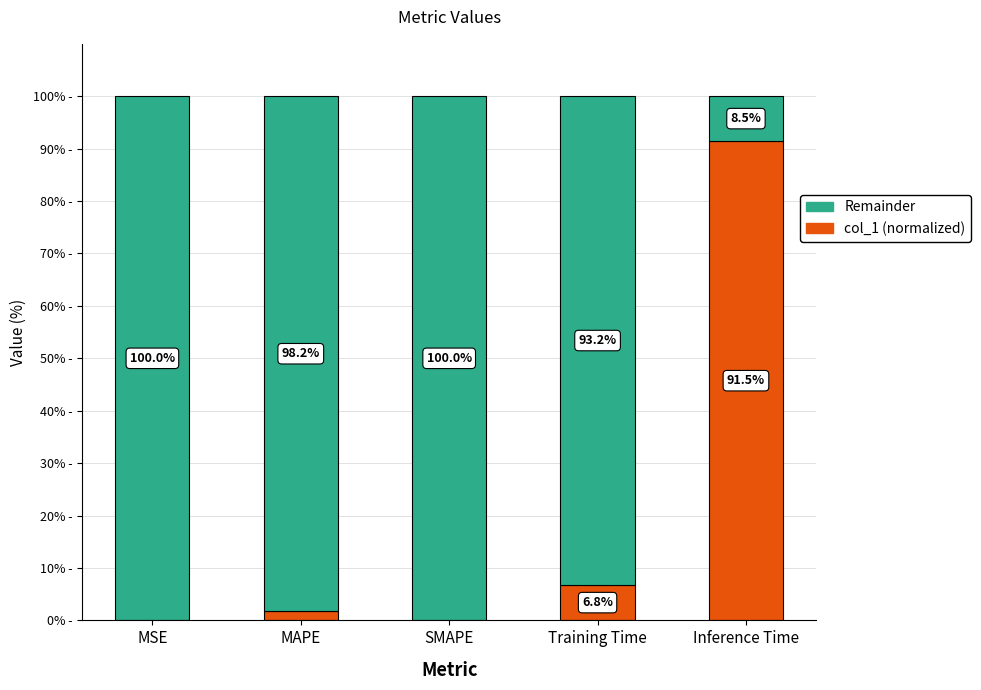

Does the chart contain stacked bars?

Yes